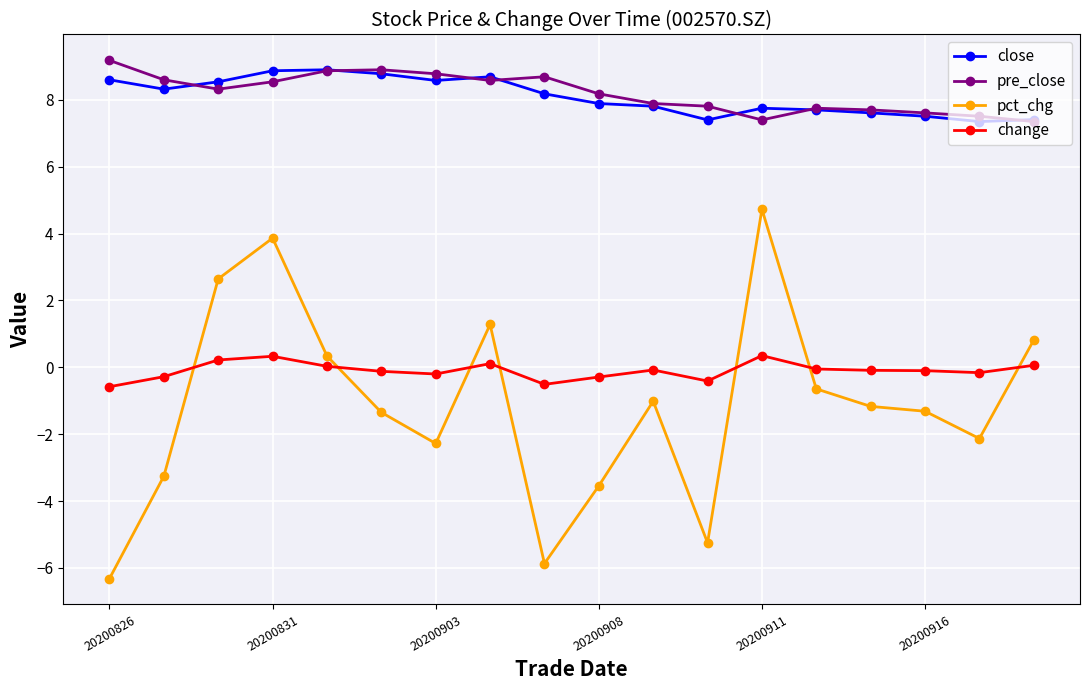

What is the minimum value for pct_chg?

-6.3